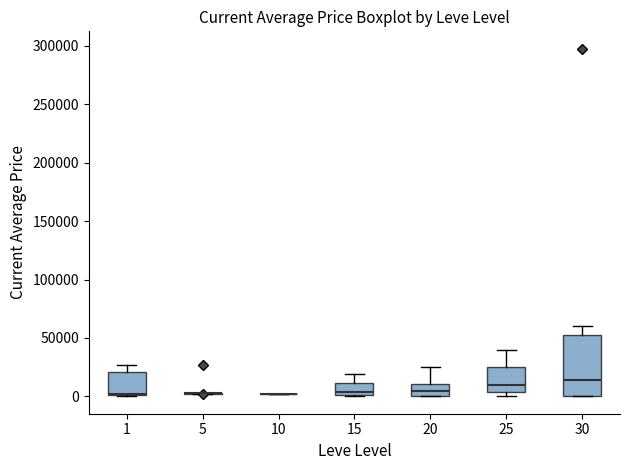

Comparing the boxes themselves (not the whiskers), which one is the tallest?

30